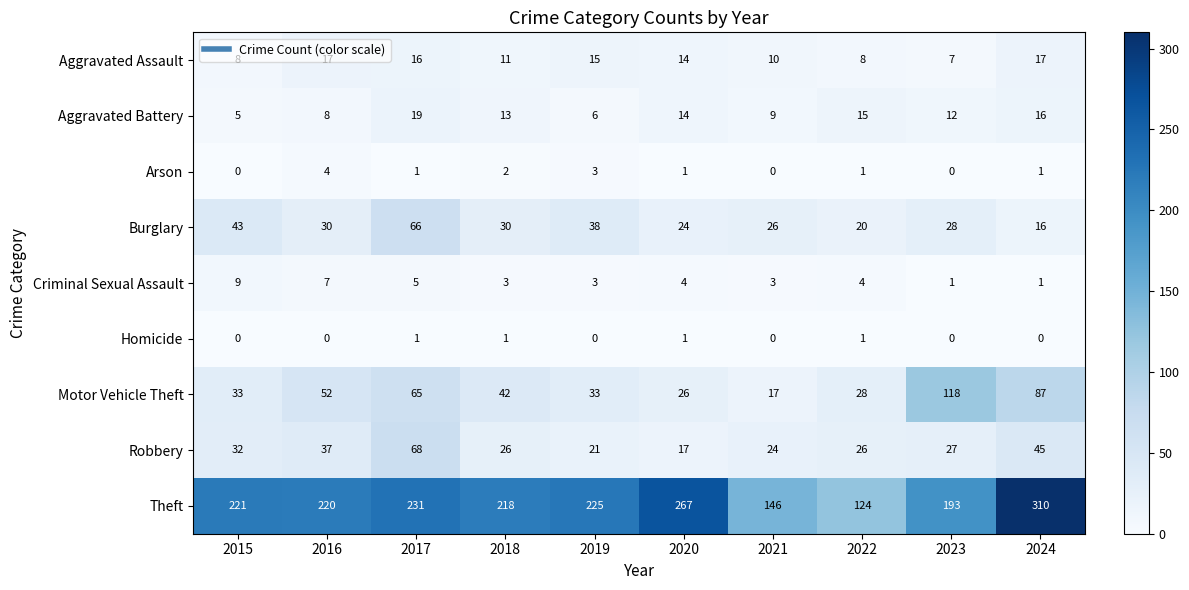

Between 2017 and 2023, which series saw the biggest shift?

Motor Vehicle Theft